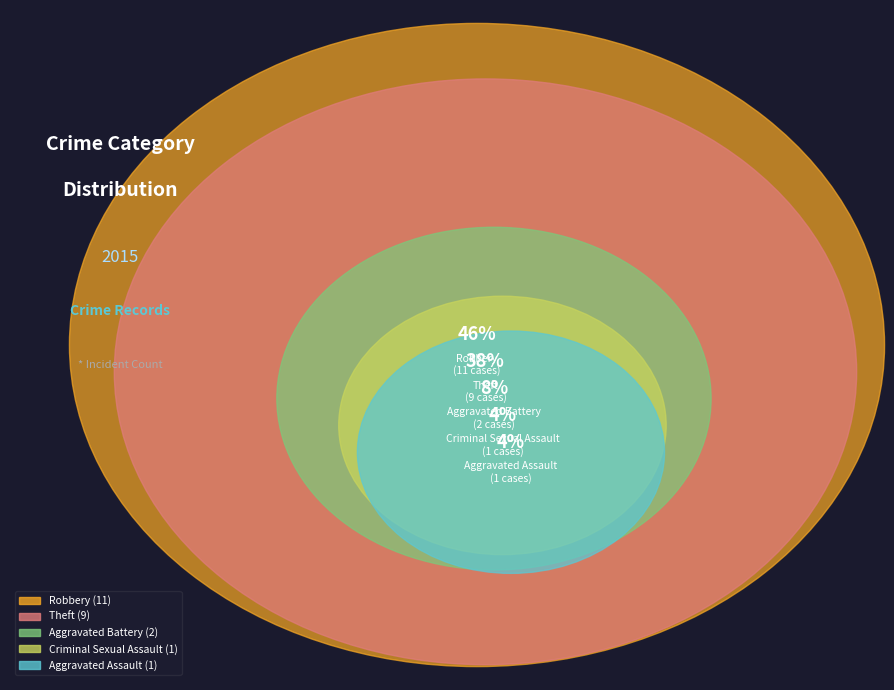

What is the ratio of the value at Aggravated Battery to the value at Aggravated Assault?

2.0